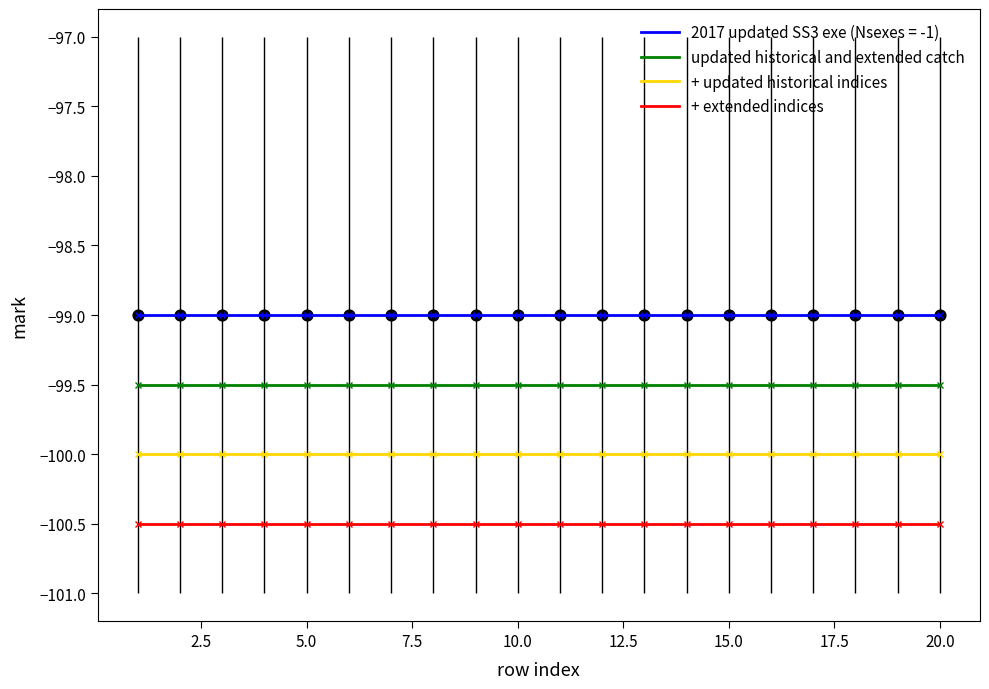

True or false: 2017 updated SS3 exe (Nsexes = -1) and updated historical and extended catch intersect in this chart.

False